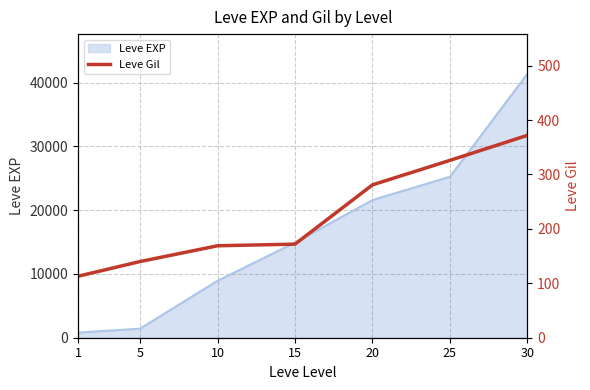

What is the value of the 1st point from the left?

113